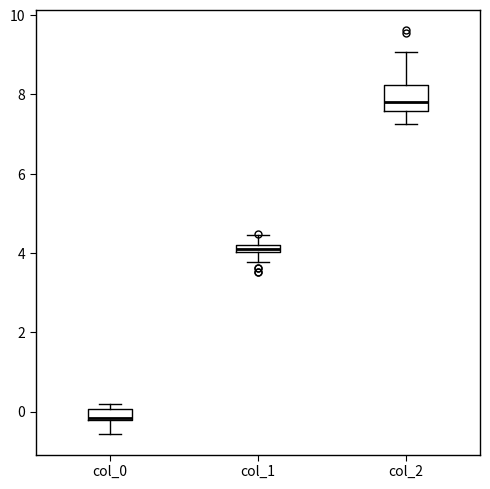

Comparing the boxes themselves (not the whiskers), which one is the tallest?

col_2